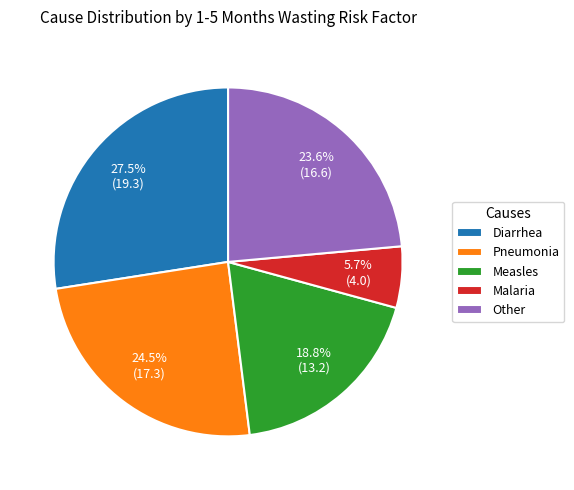

What is the total percentage of Pneumonia and Malaria?

30.2%